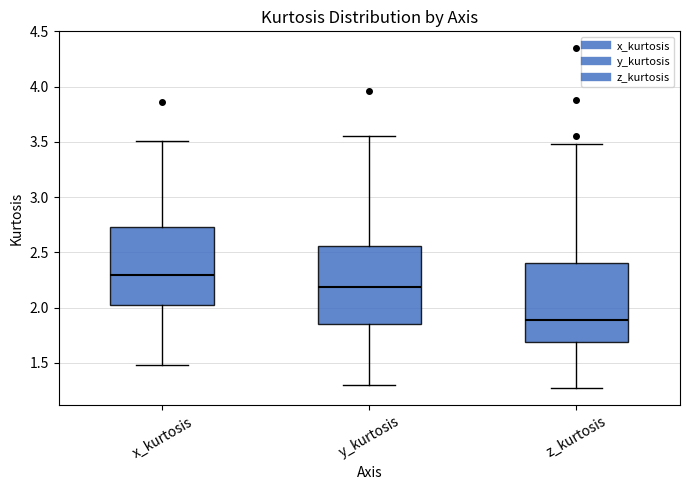

Where is the lower edge of the box for z_kurtosis on the y-axis? The values are not printed on the chart, so give them approximately, as read against the axis.

1.70